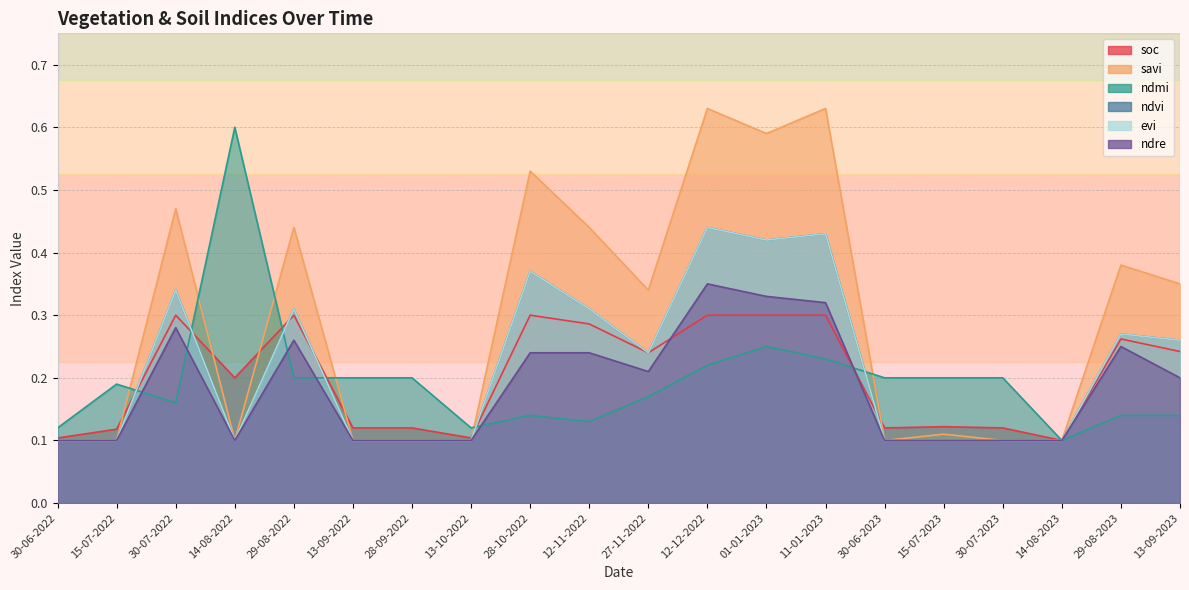

Which has a higher value, 11-01-2023 or 01-01-2023?

11-01-2023